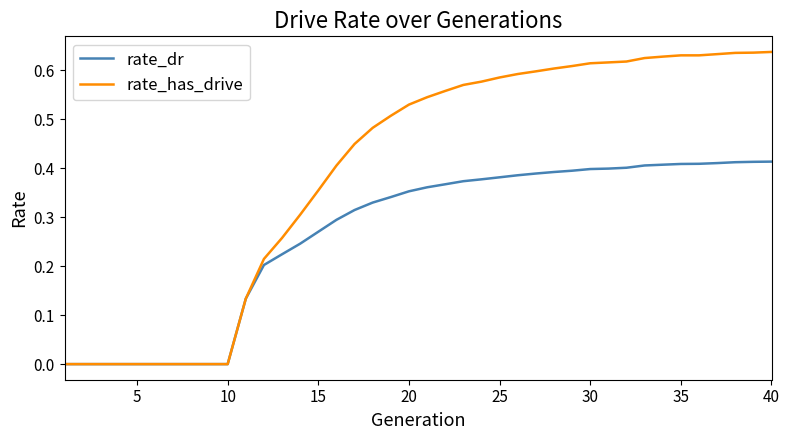

Which series has the largest range (max minus min)?

rate_has_drive